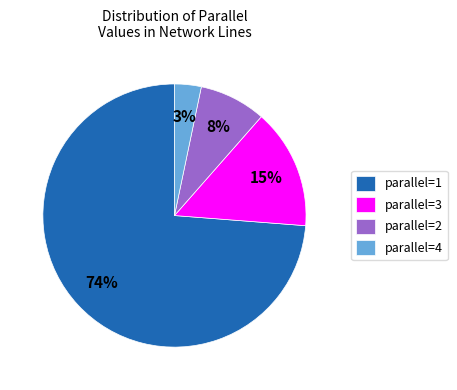

True or false: parallel=1 accounts for 74% of the total.

True